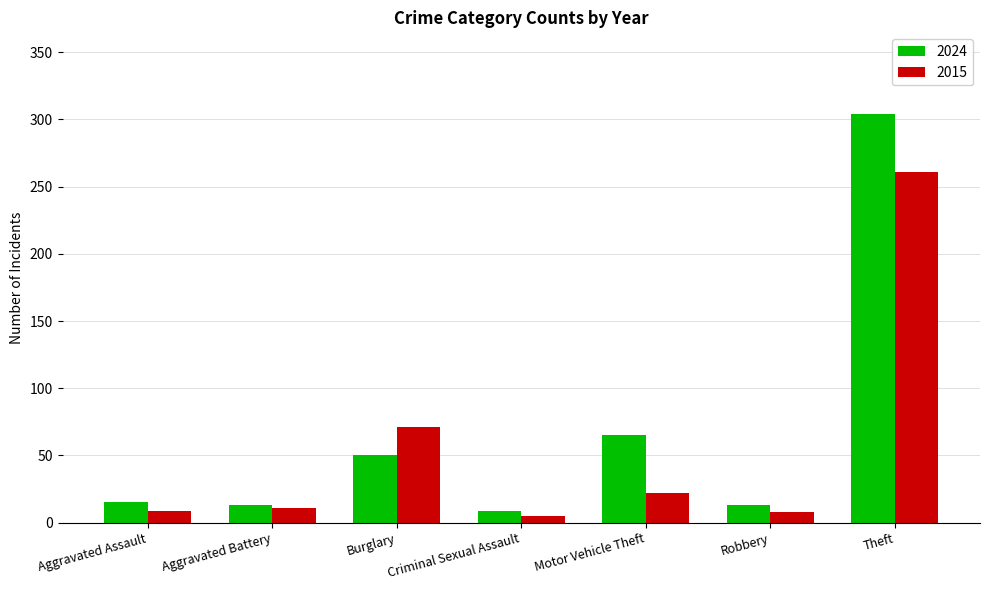

At which category is the sum across all series the highest?

Theft